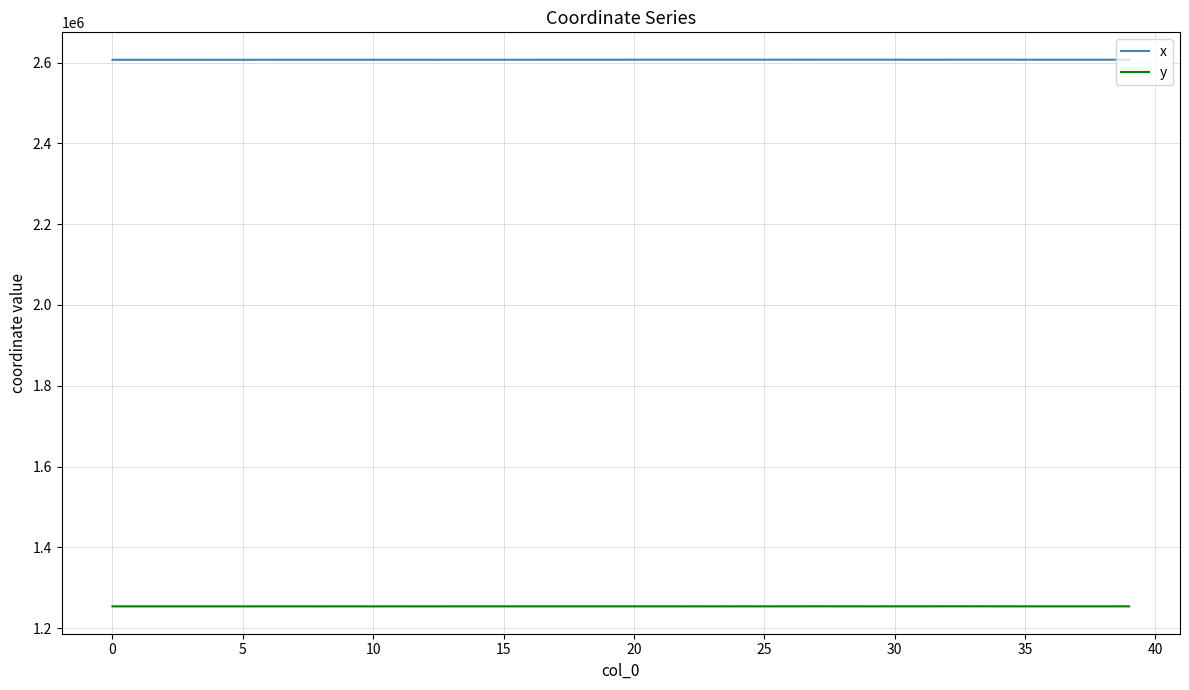

What is the smallest value displayed?

1254056.2